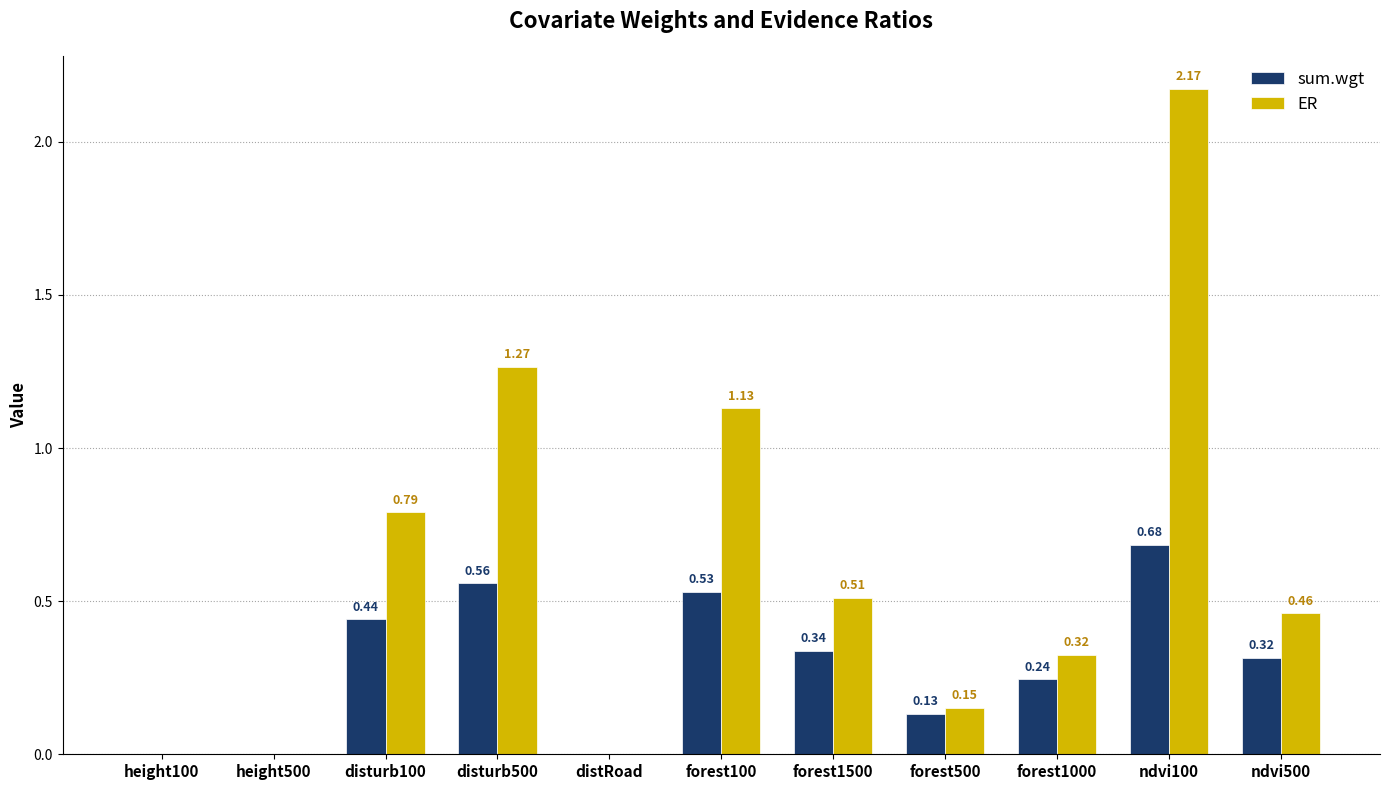

True or false: sum.wgt has a value of 0.0 at distRoad.

True